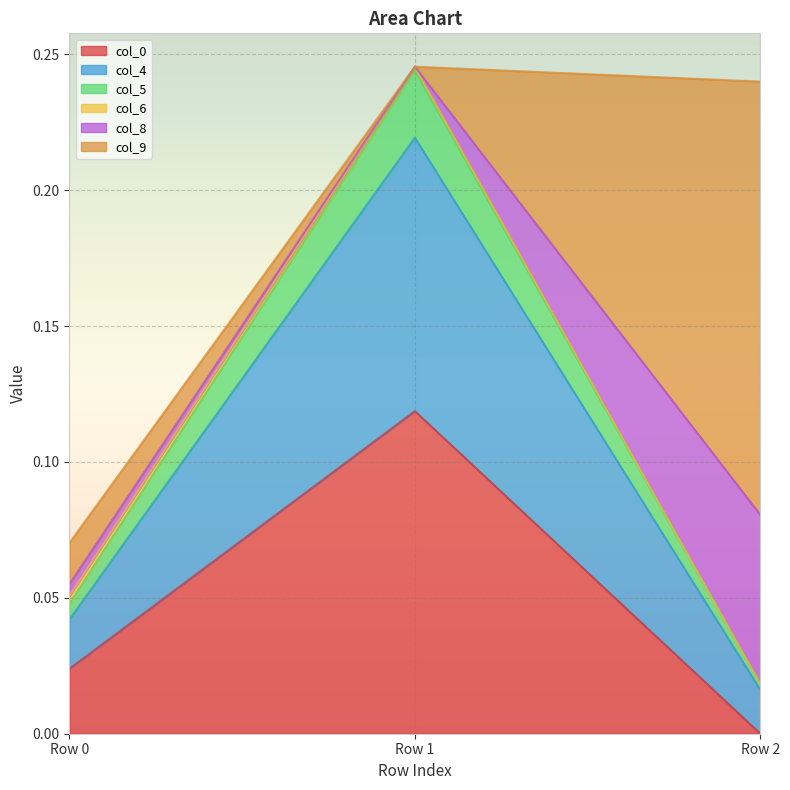

Does the chart display data point markers on the line(s)?

No